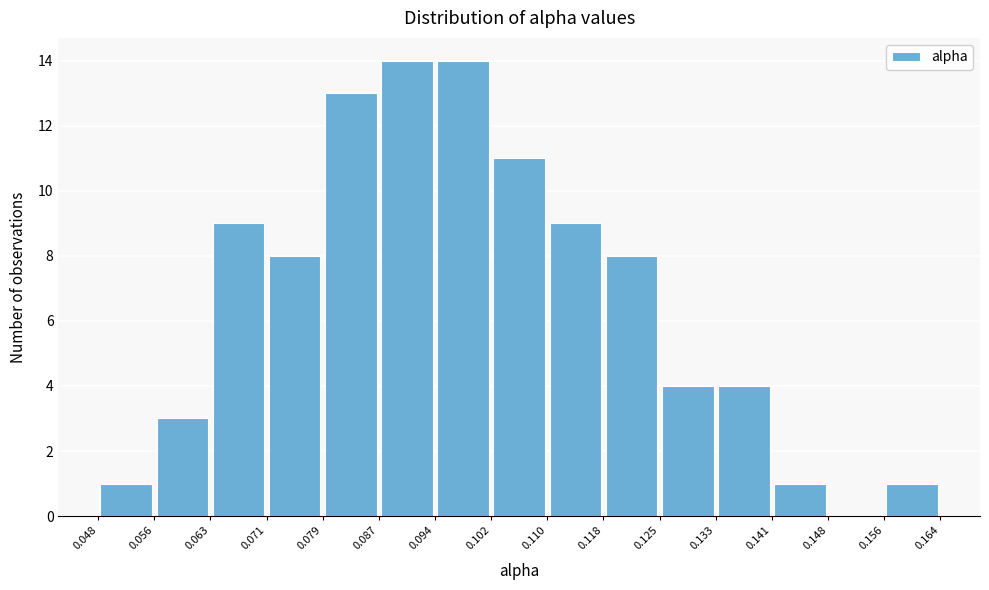

What is the height of the bar covering 0.079 to 0.087 on the x-axis? The values are not printed on the chart, so give them approximately, as read against the axis.

13